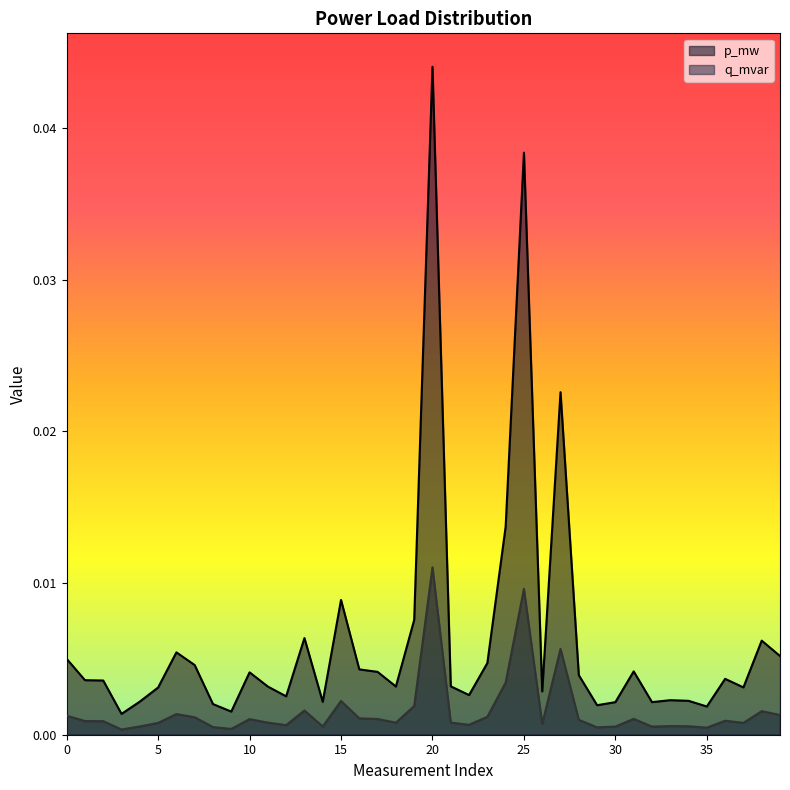

True or false: q_mvar has a value of 0.0 at 3.

False